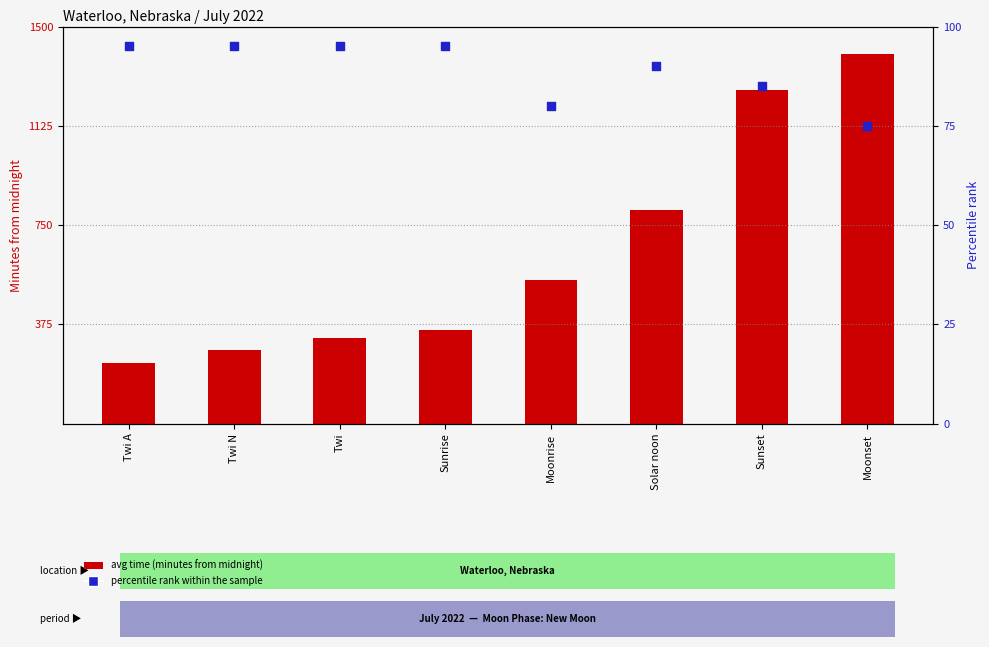

Which series reaches the minimum Y coordinate?

percentile rank within the sample